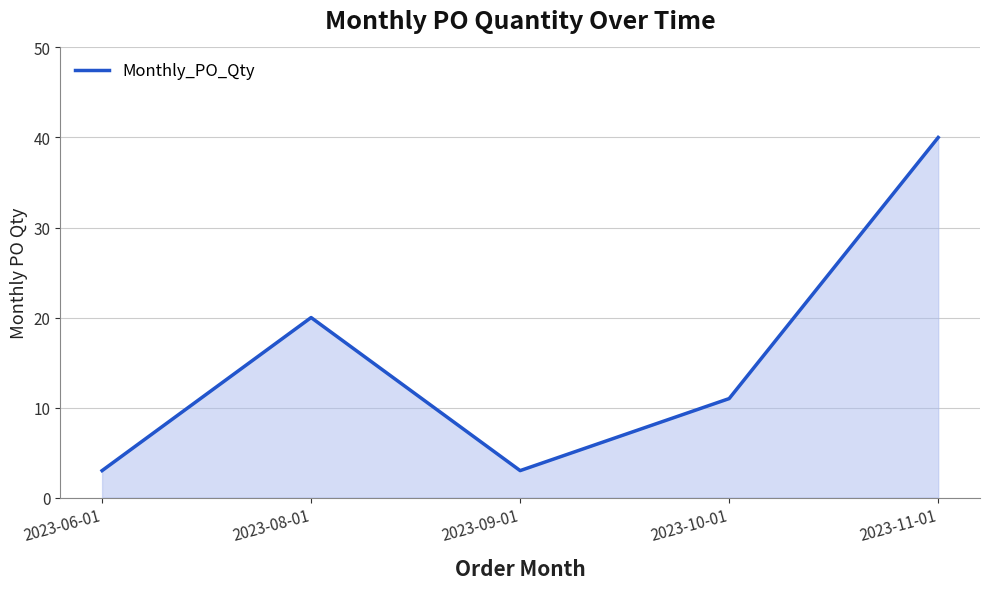

How many distinct data groups are displayed?

1